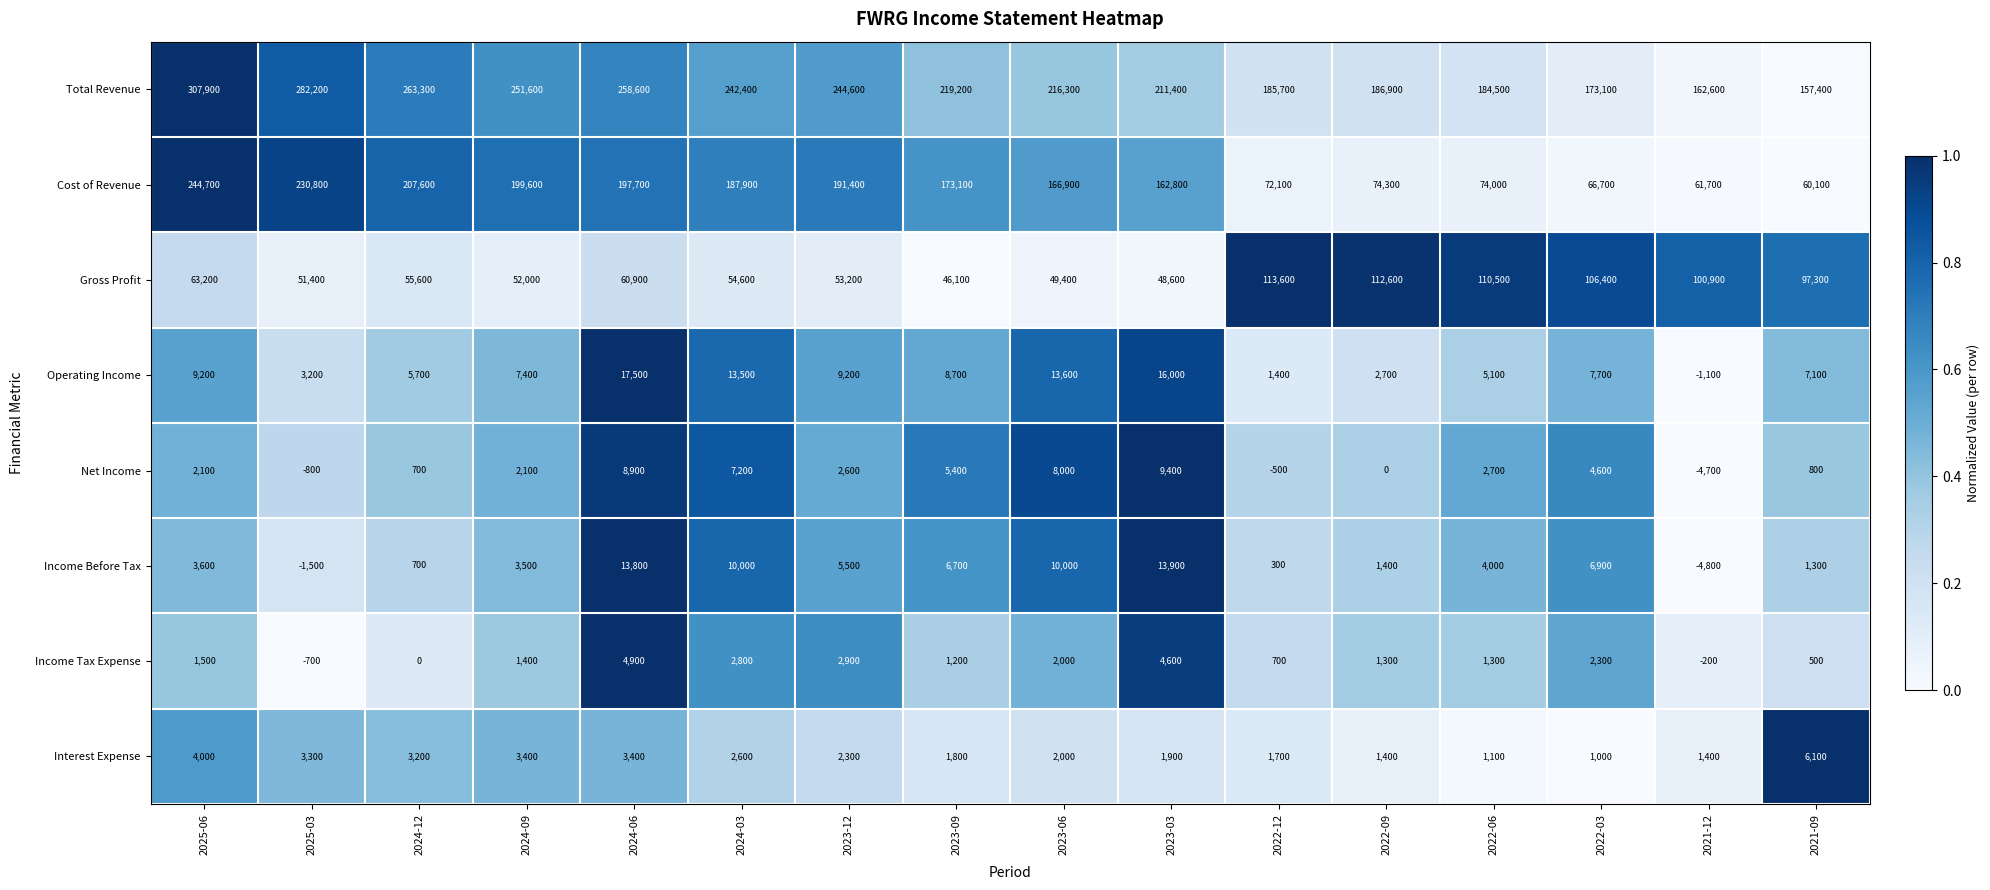

What is the difference between the highest and lowest values at 2023-03?

209500